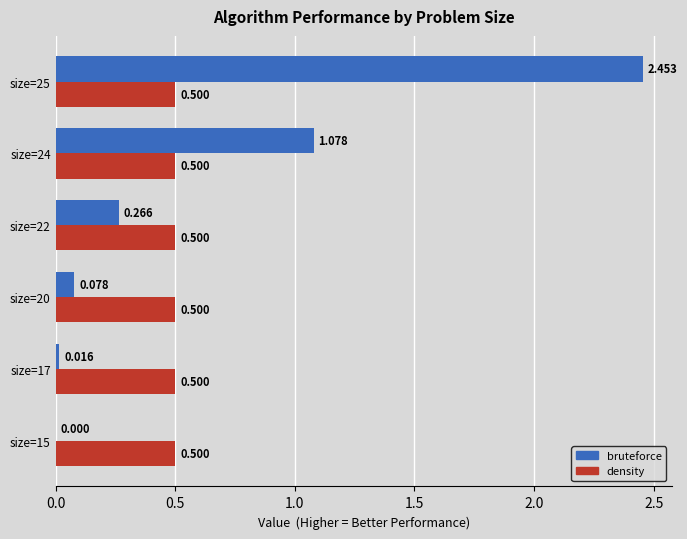

Is the value of density at size=24 greater than the value of bruteforce at size=25?

No